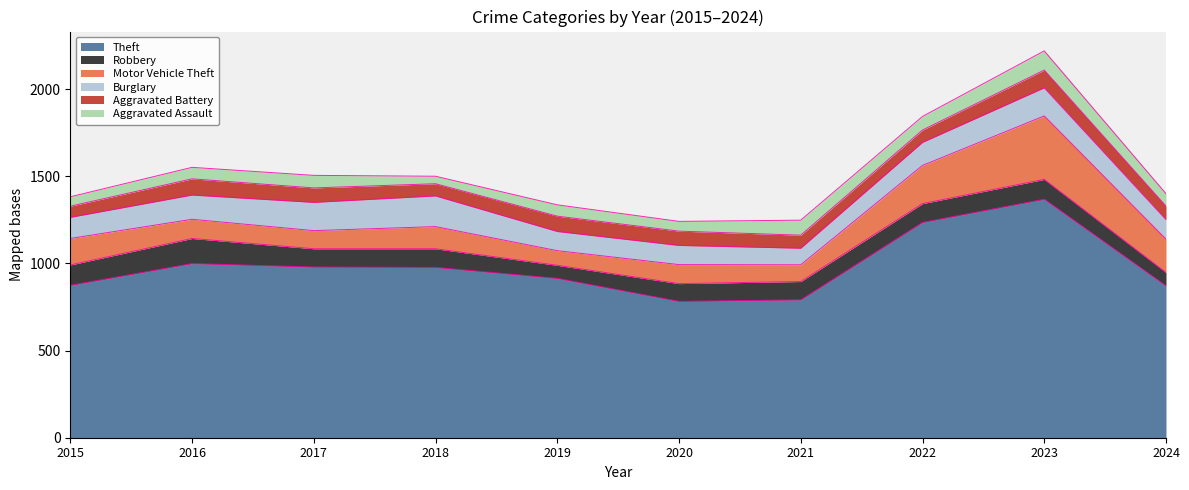

How many distinct data groups are displayed?

6